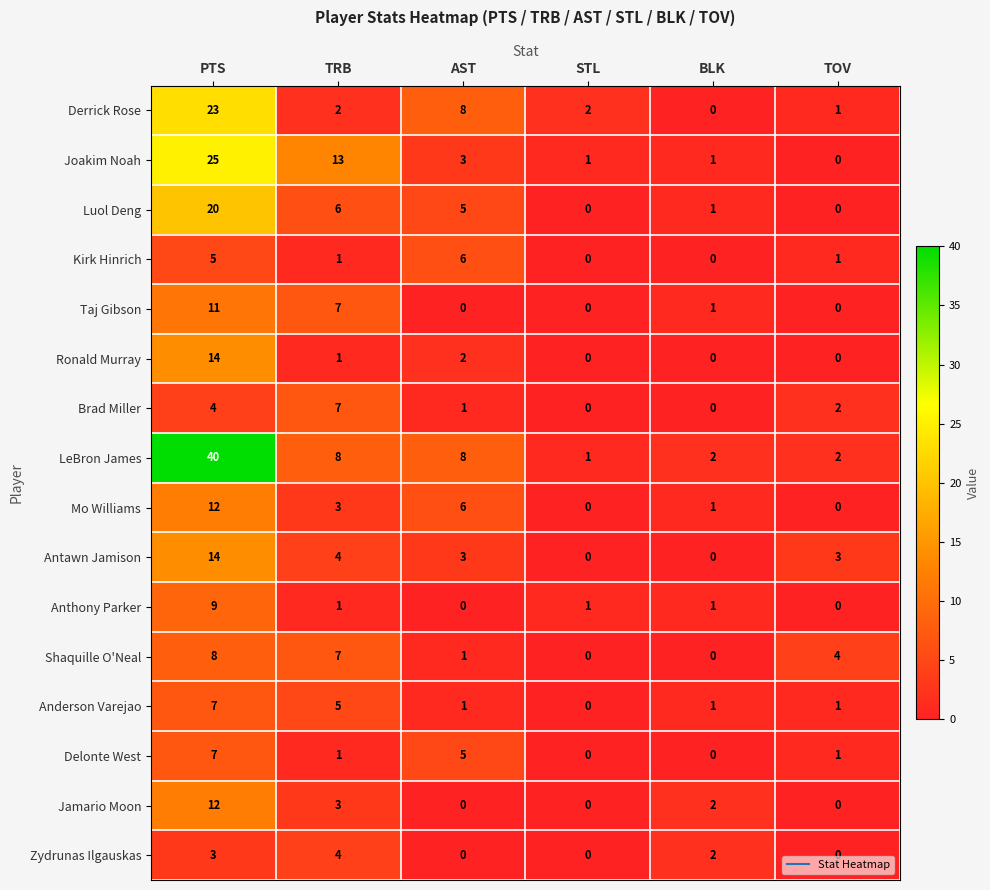

Which series has the largest total across all categories?

LeBron James